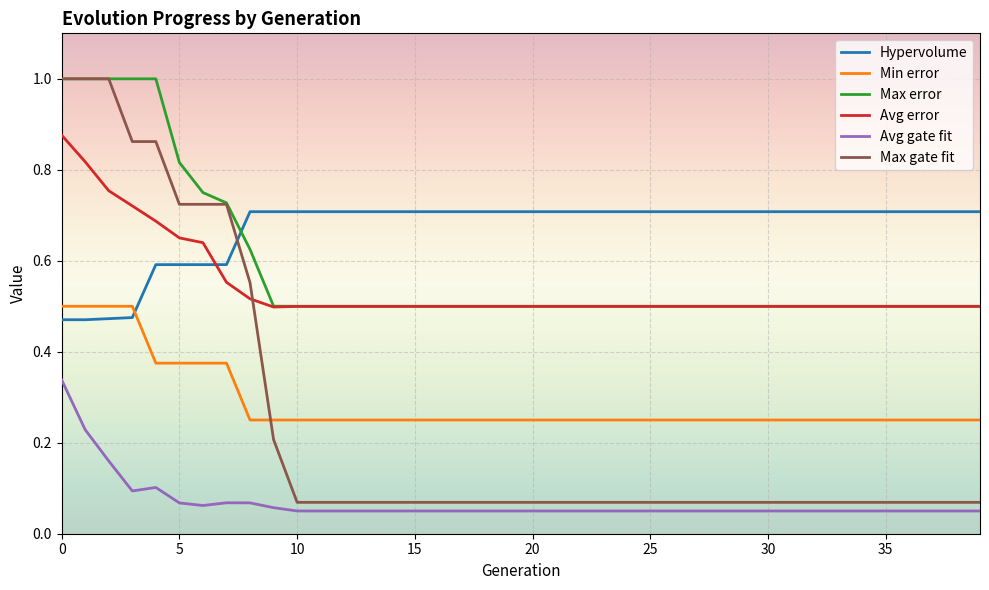

How many times do Max error and Hypervolume cross each other?

1